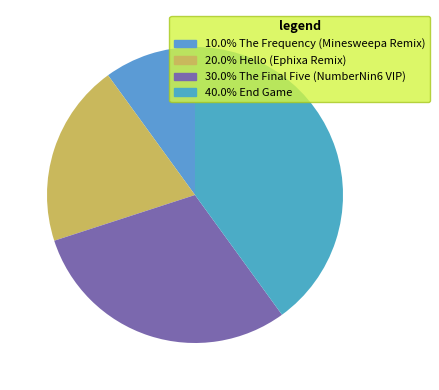

Rank the categories by value from highest to lowest.

End Game, The Final Five (NumberNin6 VIP), Hello (Ephixa Remix), The Frequency (Minesweepa Remix)